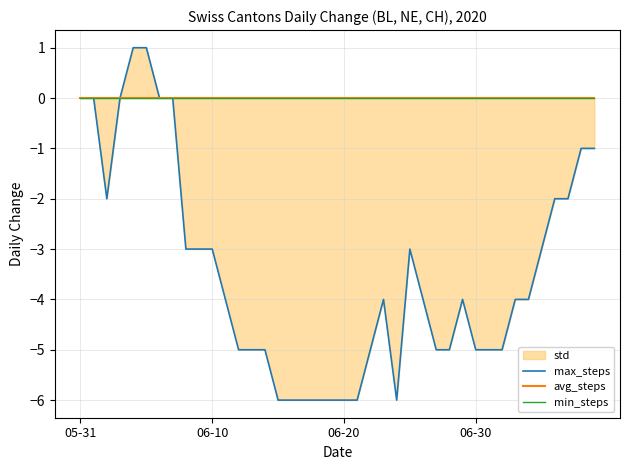

What is the label of the 14th point from the left?

13